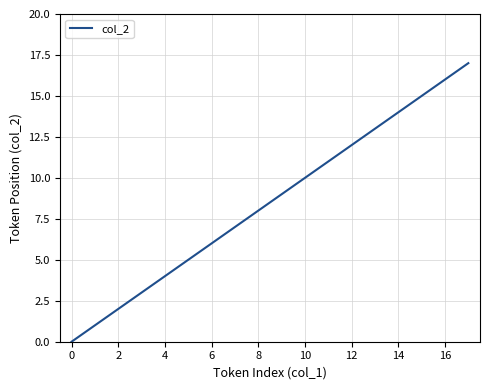

How many distinct data groups are displayed?

1